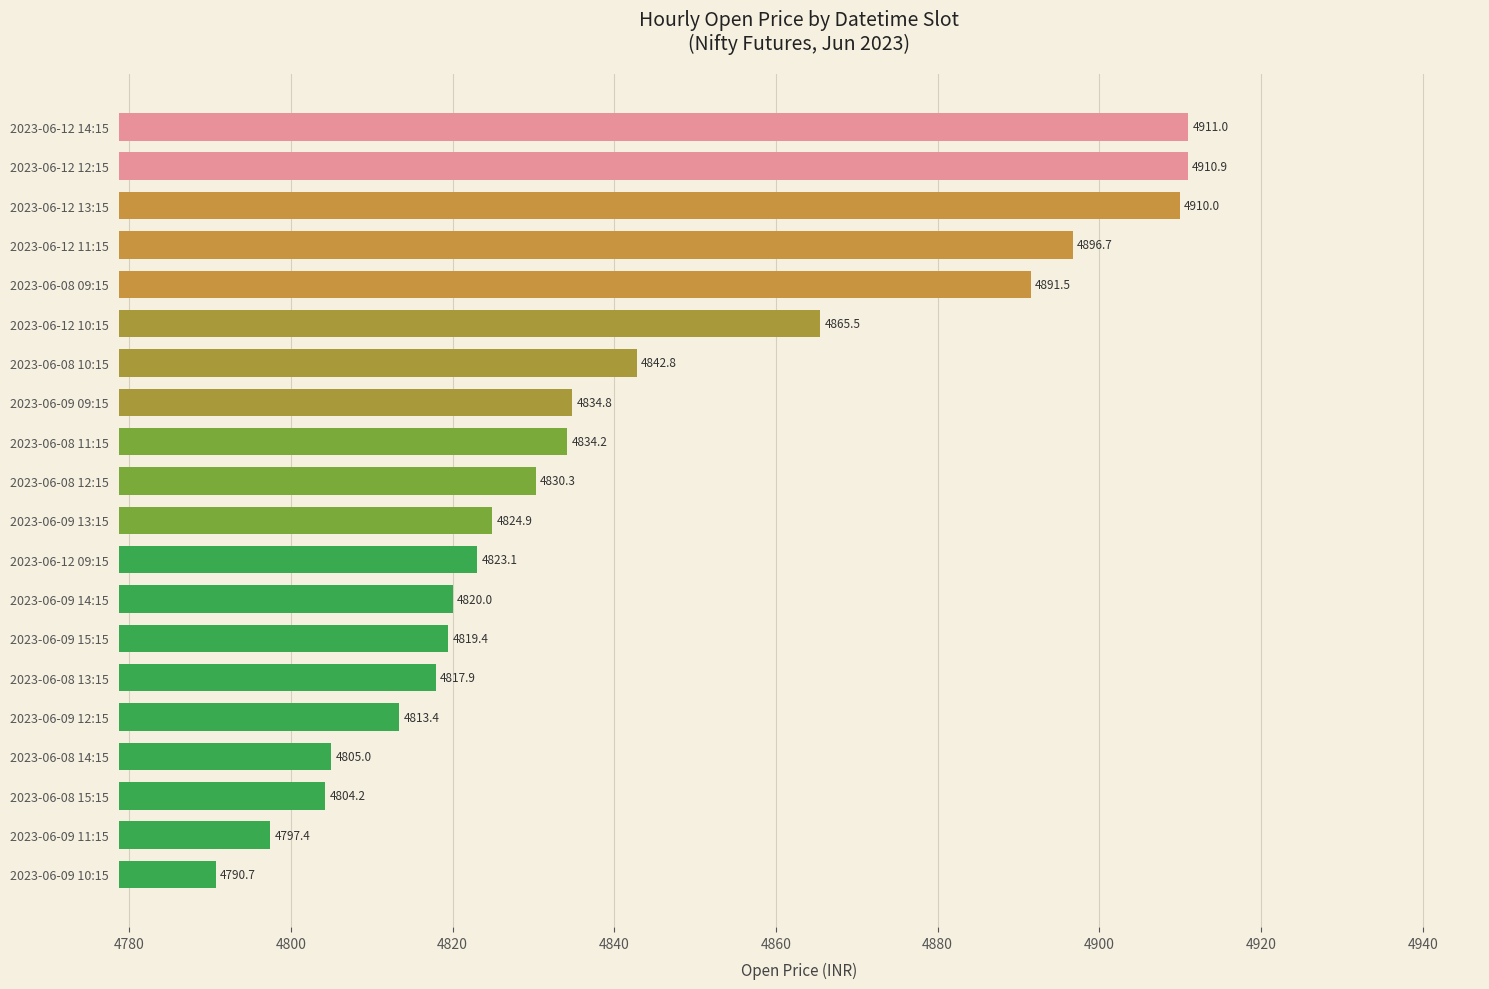

What is the difference between the maximum and minimum values?

120.3